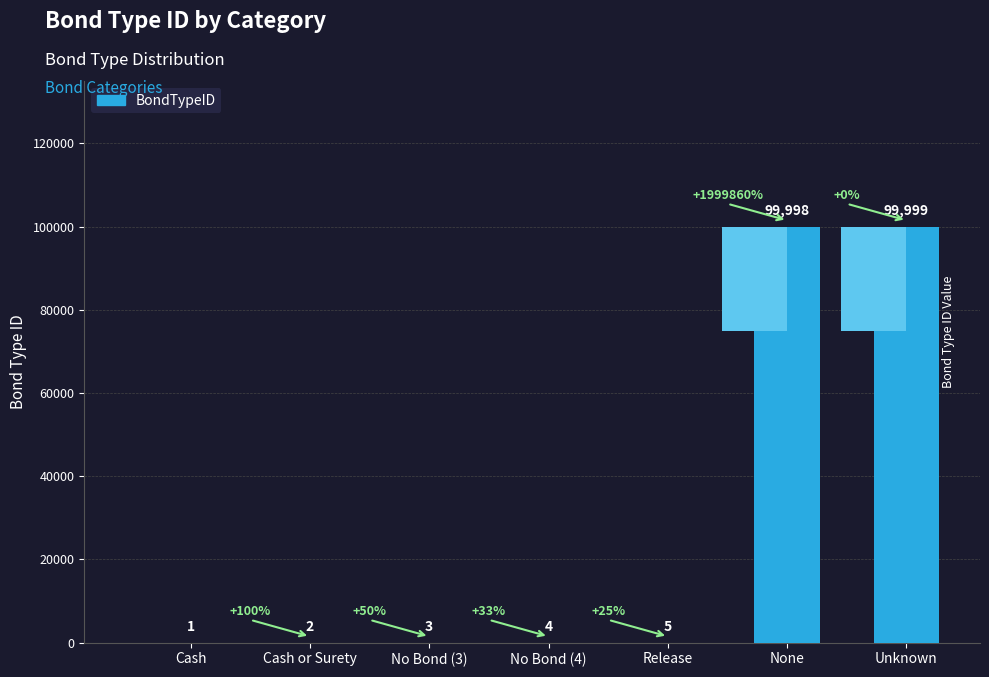

What is the difference between the values at Release and Unknown?

99994